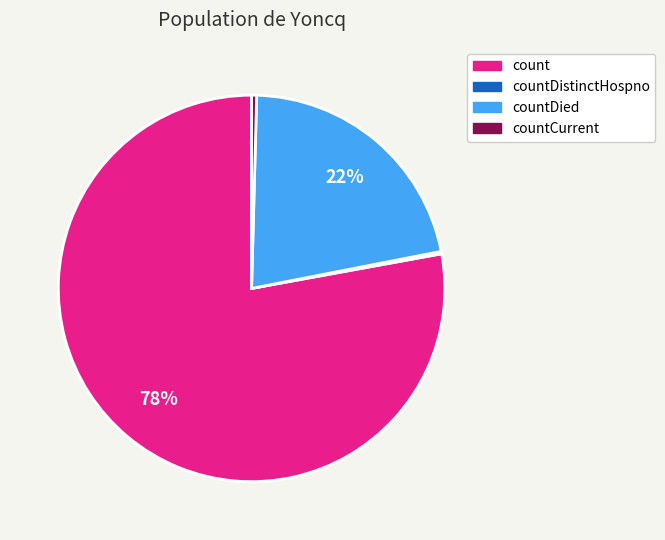

Which slice is the largest?

count